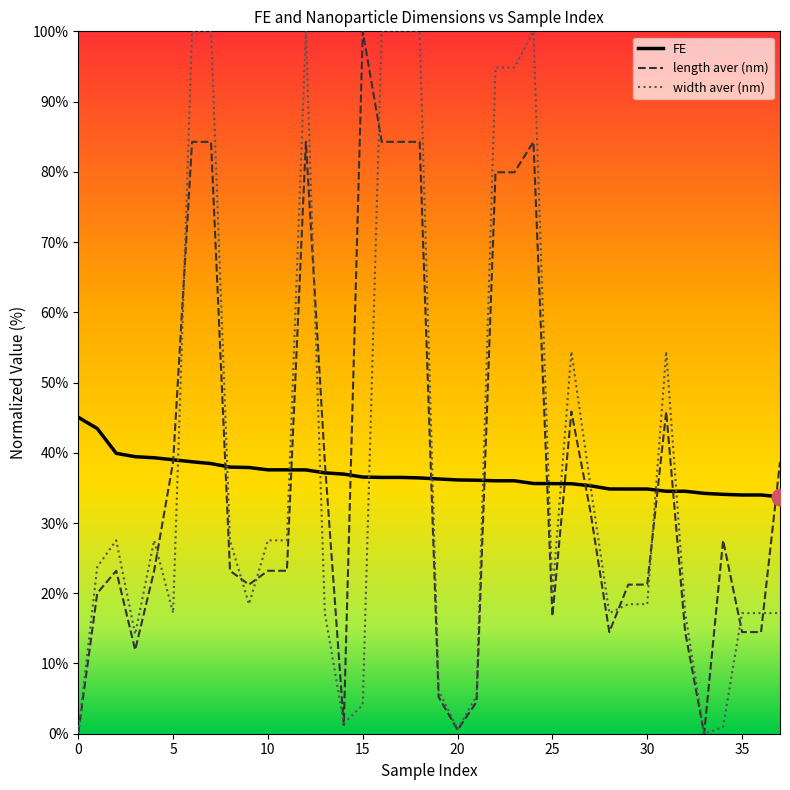

What is the highest value of the width aver (nm) series?

100.0